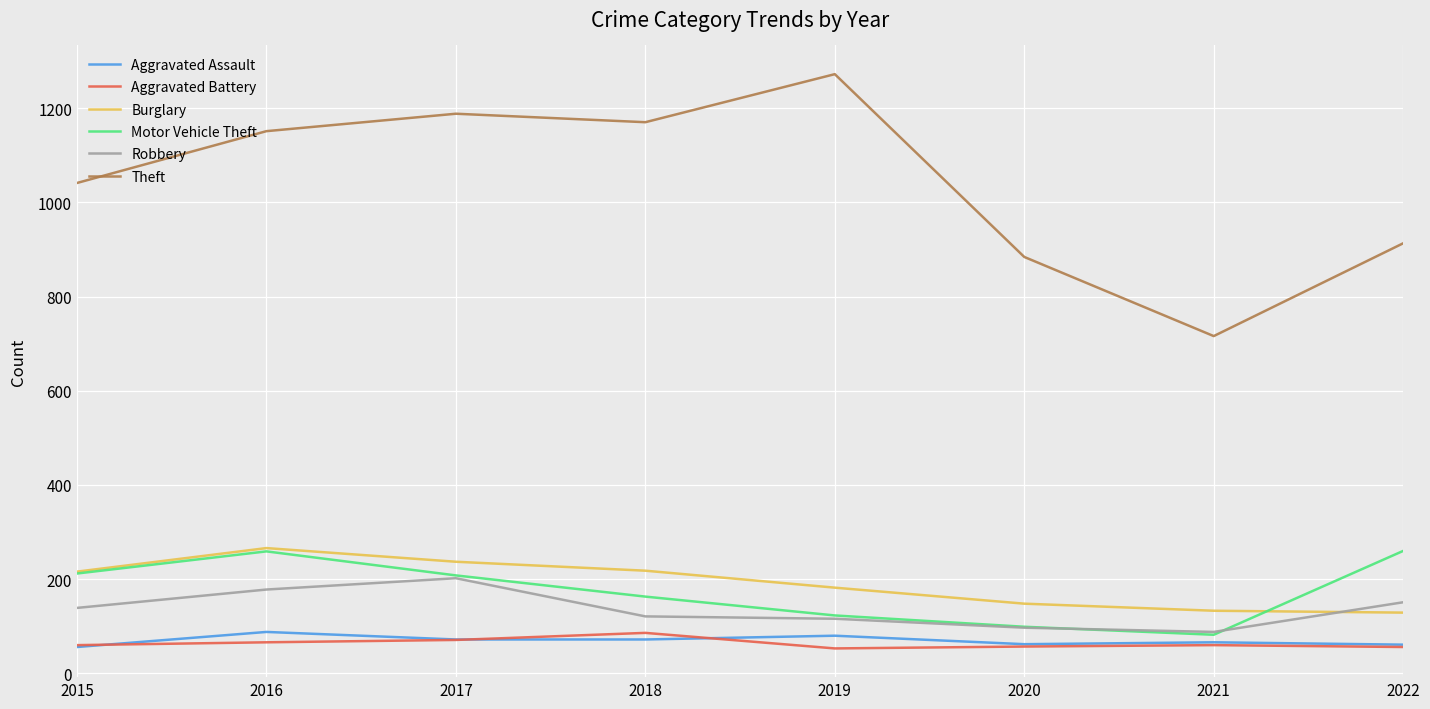

True or false: Theft and Robbery cross at least once.

False